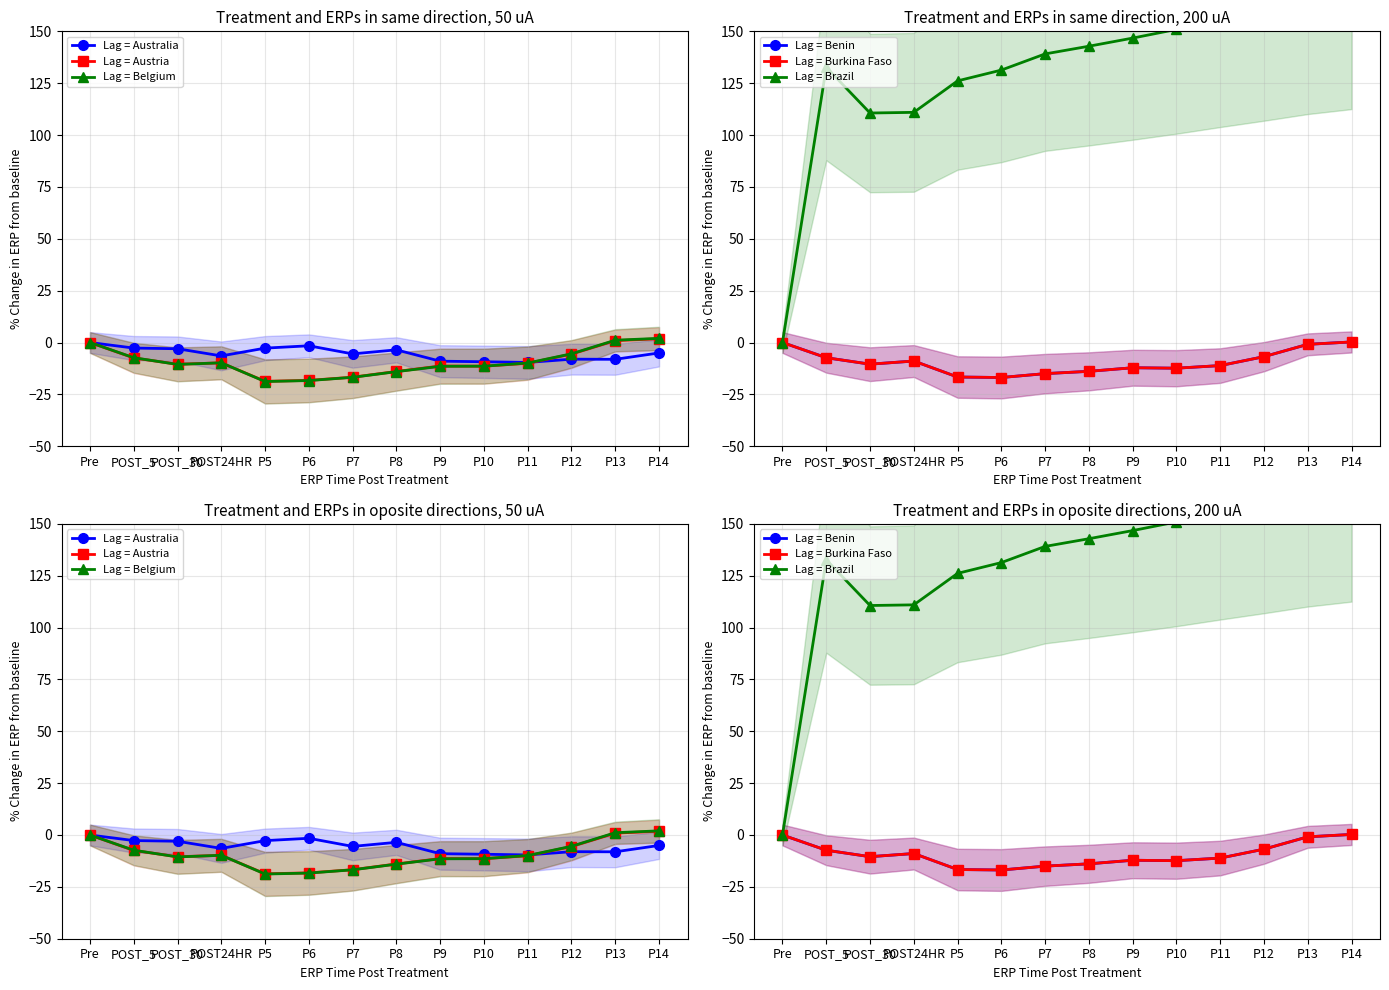

Is this an area chart (filled region under the line)?

No